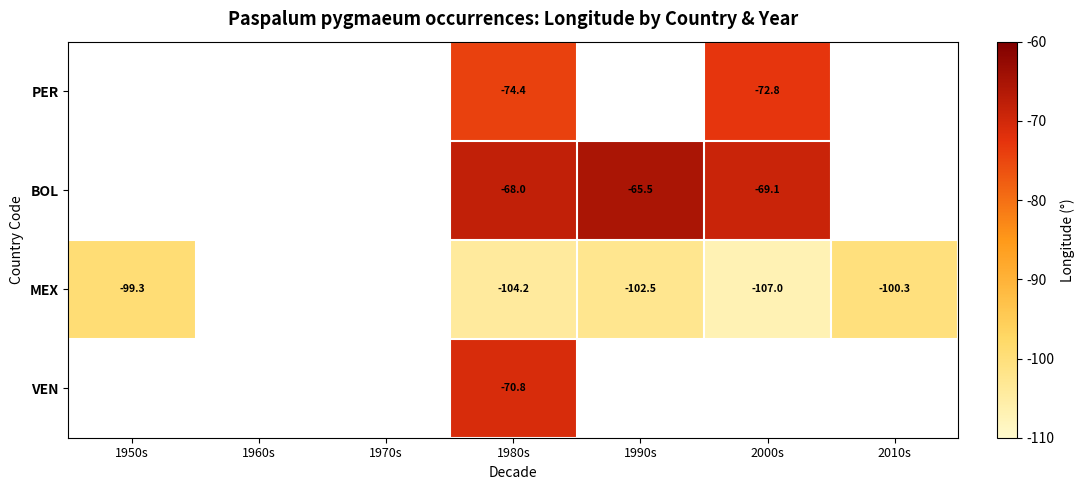

Between 1960s and 1970s, which is larger?

1970s